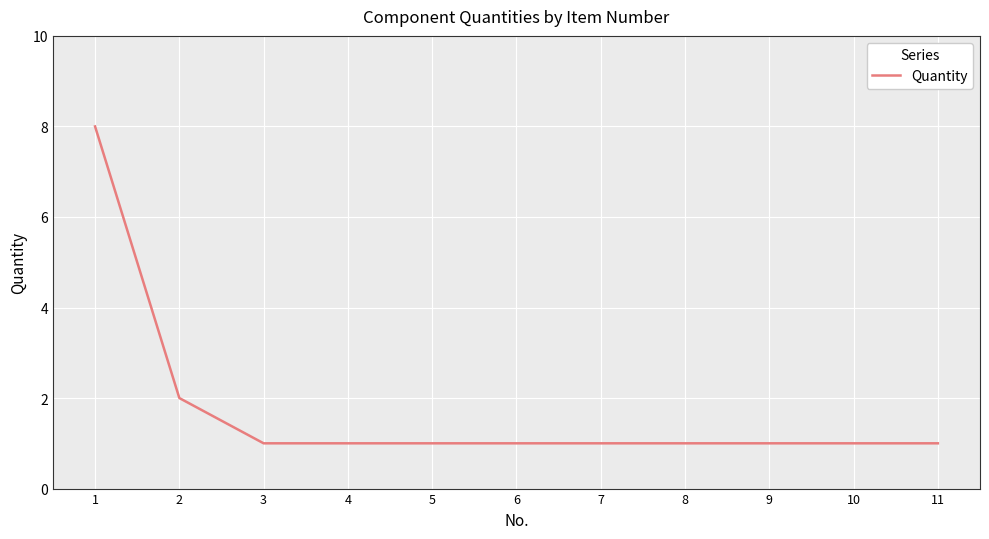

What is the ratio of the value at 3 to the value at 4?

1.0